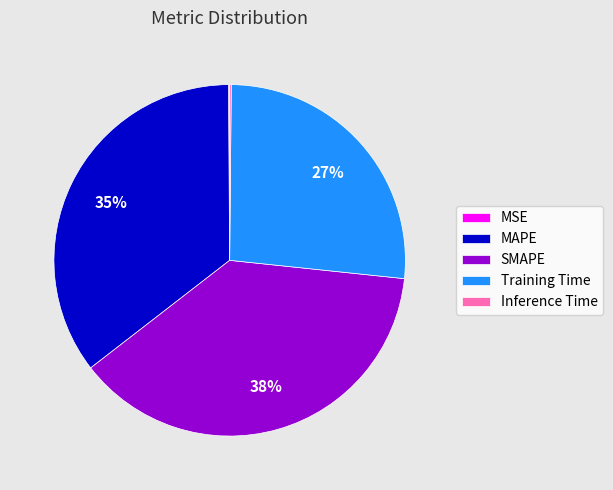

Which category has the biggest portion of the pie?

SMAPE